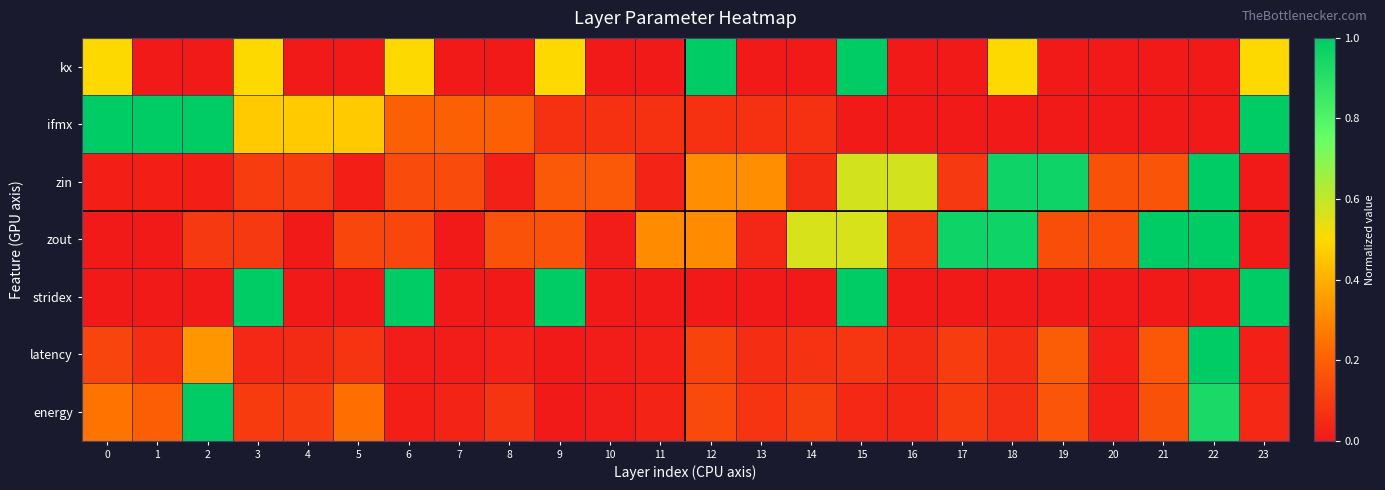

What is the total value across all series at 0?

1.9